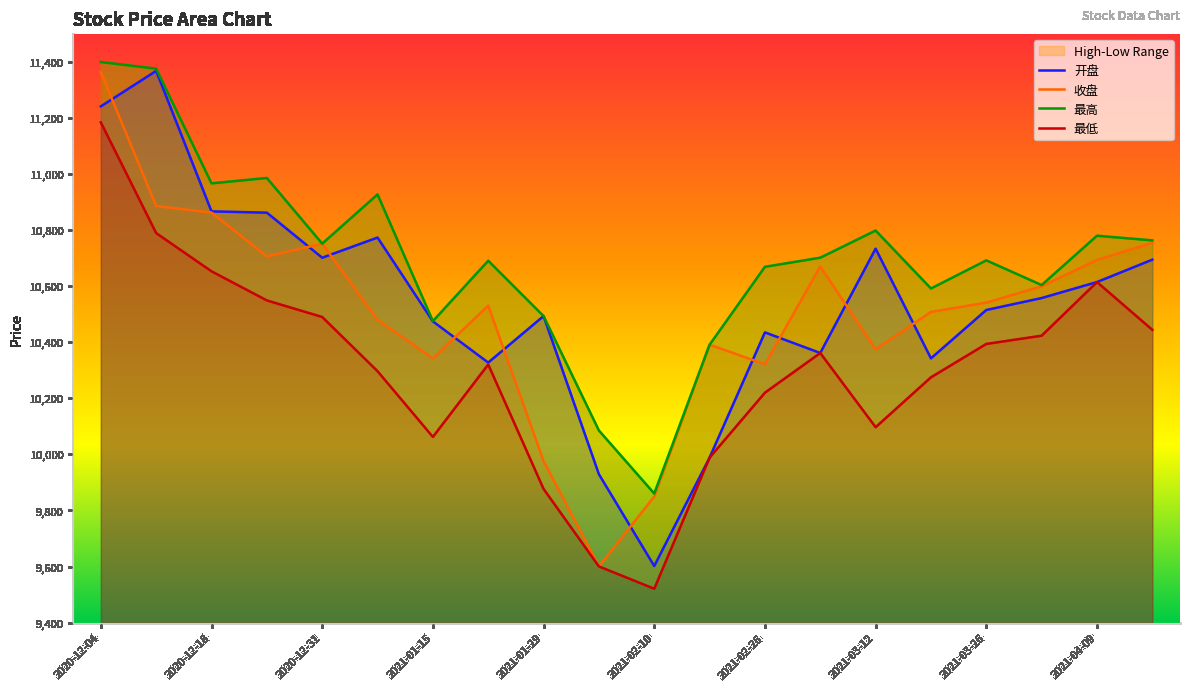

How many distinct data groups are displayed?

4